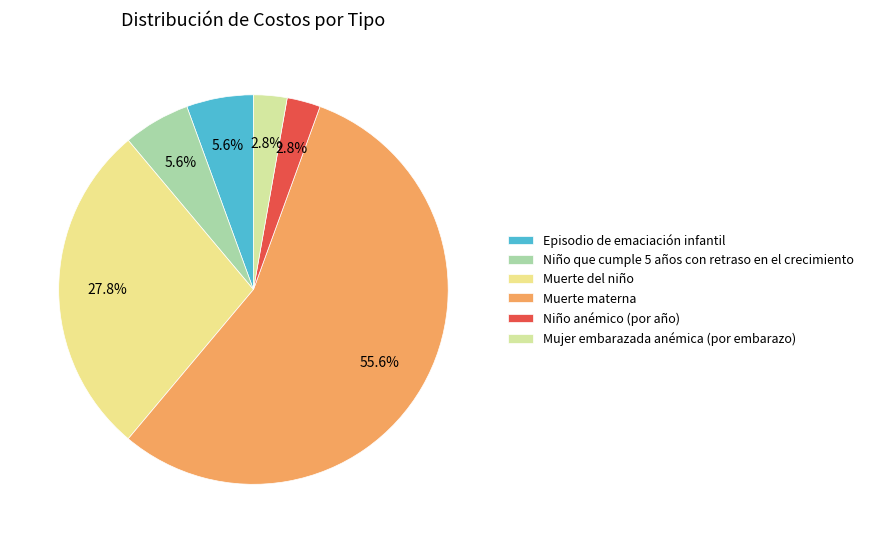

To the nearest percent, what portion does Muerte del niño represent?

28%